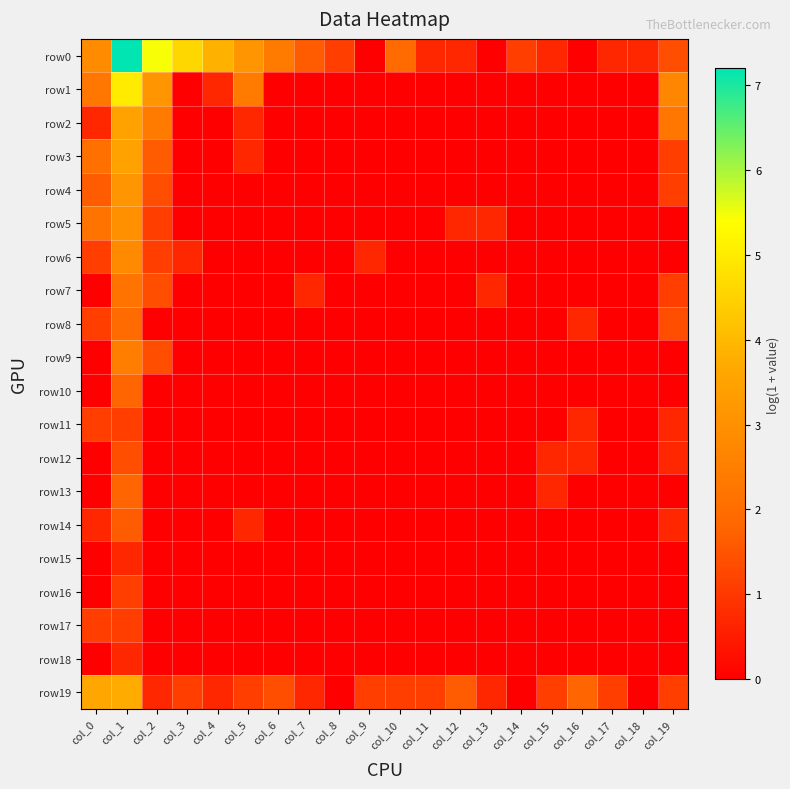

Reading left to right, transcribe all the data shown in this chart.

row0: col_0=2.9	col_1=7.2	col_2=5.4	col_3=4.6	col_4=3.8	col_5=3.1	col_6=2.4	col_7=1.6	col_8=1.1	col_9=0.0	col_10=1.9	col_11=0.7	col_12=0.7	col_13=0.0	col_14=1.1	col_15=0.7	col_16=0.0	col_17=0.7	col_18=0.7	col_19=1.4
row1: col_0=2.3	col_1=5.0	col_2=3.1	col_3=0.0	col_4=0.7	col_5=2.4	col_6=0.0	col_7=0.0	col_8=0.0	col_9=0.0	col_10=0.0	col_11=0.0	col_12=0.0	col_13=0.0	col_14=0.0	col_15=0.0	col_16=0.0	col_17=0.0	col_18=0.0	col_19=2.7
row2: col_0=0.7	col_1=3.5	col_2=2.4	col_3=0.0	col_4=0.0	col_5=0.7	col_6=0.0	col_7=0.0	col_8=0.0	col_9=0.0	col_10=0.0	col_11=0.0	col_12=0.0	col_13=0.0	col_14=0.0	col_15=0.0	col_16=0.0	col_17=0.0	col_18=0.0	col_19=2.3
row3: col_0=2.1	col_1=3.5	col_2=1.6	col_3=0.0	col_4=0.0	col_5=0.7	col_6=0.0	col_7=0.0	col_8=0.0	col_9=0.0	col_10=0.0	col_11=0.0	col_12=0.0	col_13=0.0	col_14=0.0	col_15=0.0	col_16=0.0	col_17=0.0	col_18=0.0	col_19=1.1
row4: col_0=1.6	col_1=3.1	col_2=1.4	col_3=0.0	col_4=0.0	col_5=0.0	col_6=0.0	col_7=0.0	col_8=0.0	col_9=0.0	col_10=0.0	col_11=0.0	col_12=0.0	col_13=0.0	col_14=0.0	col_15=0.0	col_16=0.0	col_17=0.0	col_18=0.0	col_19=1.1
row5: col_0=2.2	col_1=3.0	col_2=1.1	col_3=0.0	col_4=0.0	col_5=0.0	col_6=0.0	col_7=0.0	col_8=0.0	col_9=0.0	col_10=0.0	col_11=0.0	col_12=0.7	col_13=0.7	col_14=0.0	col_15=0.0	col_16=0.0	col_17=0.0	col_18=0.0	col_19=0.0
row6: col_0=1.1	col_1=2.8	col_2=1.1	col_3=0.7	col_4=0.0	col_5=0.0	col_6=0.0	col_7=0.0	col_8=0.0	col_9=0.7	col_10=0.0	col_11=0.0	col_12=0.0	col_13=0.0	col_14=0.0	col_15=0.0	col_16=0.0	col_17=0.0	col_18=0.0	col_19=0.0
row7: col_0=0.0	col_1=2.2	col_2=1.4	col_3=0.0	col_4=0.0	col_5=0.0	col_6=0.0	col_7=0.7	col_8=0.0	col_9=0.0	col_10=0.0	col_11=0.0	col_12=0.0	col_13=0.7	col_14=0.0	col_15=0.0	col_16=0.0	col_17=0.0	col_18=0.0	col_19=1.1
row8: col_0=1.1	col_1=1.9	col_2=0.0	col_3=0.0	col_4=0.0	col_5=0.0	col_6=0.0	col_7=0.0	col_8=0.0	col_9=0.0	col_10=0.0	col_11=0.0	col_12=0.0	col_13=0.0	col_14=0.0	col_15=0.0	col_16=0.7	col_17=0.0	col_18=0.0	col_19=1.4
row9: col_0=0.0	col_1=2.5	col_2=1.4	col_3=0.0	col_4=0.0	col_5=0.0	col_6=0.0	col_7=0.0	col_8=0.0	col_9=0.0	col_10=0.0	col_11=0.0	col_12=0.0	col_13=0.0	col_14=0.0	col_15=0.0	col_16=0.0	col_17=0.0	col_18=0.0	col_19=0.0
row10: col_0=0.0	col_1=1.8	col_2=0.0	col_3=0.0	col_4=0.0	col_5=0.0	col_6=0.0	col_7=0.0	col_8=0.0	col_9=0.0	col_10=0.0	col_11=0.0	col_12=0.0	col_13=0.0	col_14=0.0	col_15=0.0	col_16=0.0	col_17=0.0	col_18=0.0	col_19=0.0
row11: col_0=1.1	col_1=1.1	col_2=0.0	col_3=0.0	col_4=0.0	col_5=0.0	col_6=0.0	col_7=0.0	col_8=0.0	col_9=0.0	col_10=0.0	col_11=0.0	col_12=0.0	col_13=0.0	col_14=0.0	col_15=0.0	col_16=0.7	col_17=0.0	col_18=0.0	col_19=0.7
row12: col_0=0.0	col_1=1.4	col_2=0.0	col_3=0.0	col_4=0.0	col_5=0.0	col_6=0.0	col_7=0.0	col_8=0.0	col_9=0.0	col_10=0.0	col_11=0.0	col_12=0.0	col_13=0.0	col_14=0.0	col_15=0.7	col_16=0.7	col_17=0.0	col_18=0.0	col_19=0.7
row13: col_0=0.0	col_1=1.8	col_2=0.0	col_3=0.0	col_4=0.0	col_5=0.0	col_6=0.0	col_7=0.0	col_8=0.0	col_9=0.0	col_10=0.0	col_11=0.0	col_12=0.0	col_13=0.0	col_14=0.0	col_15=0.7	col_16=0.0	col_17=0.0	col_18=0.0	col_19=0.0
row14: col_0=0.7	col_1=1.6	col_2=0.0	col_3=0.0	col_4=0.0	col_5=0.7	col_6=0.0	col_7=0.0	col_8=0.0	col_9=0.0	col_10=0.0	col_11=0.0	col_12=0.0	col_13=0.0	col_14=0.0	col_15=0.0	col_16=0.0	col_17=0.0	col_18=0.0	col_19=0.7
row15: col_0=0.0	col_1=0.7	col_2=0.0	col_3=0.0	col_4=0.0	col_5=0.0	col_6=0.0	col_7=0.0	col_8=0.0	col_9=0.0	col_10=0.0	col_11=0.0	col_12=0.0	col_13=0.0	col_14=0.0	col_15=0.0	col_16=0.0	col_17=0.0	col_18=0.0	col_19=0.0
row16: col_0=0.0	col_1=1.1	col_2=0.0	col_3=0.0	col_4=0.0	col_5=0.0	col_6=0.0	col_7=0.0	col_8=0.0	col_9=0.0	col_10=0.0	col_11=0.0	col_12=0.0	col_13=0.0	col_14=0.0	col_15=0.0	col_16=0.0	col_17=0.0	col_18=0.0	col_19=0.0
row17: col_0=1.1	col_1=1.1	col_2=0.0	col_3=0.0	col_4=0.0	col_5=0.0	col_6=0.0	col_7=0.0	col_8=0.0	col_9=0.0	col_10=0.0	col_11=0.0	col_12=0.0	col_13=0.0	col_14=0.0	col_15=0.0	col_16=0.0	col_17=0.0	col_18=0.0	col_19=0.0
row18: col_0=0.0	col_1=0.7	col_2=0.0	col_3=0.0	col_4=0.0	col_5=0.0	col_6=0.0	col_7=0.0	col_8=0.0	col_9=0.0	col_10=0.0	col_11=0.0	col_12=0.0	col_13=0.0	col_14=0.0	col_15=0.0	col_16=0.0	col_17=0.0	col_18=0.0	col_19=0.0
row19: col_0=3.6	col_1=3.7	col_2=0.7	col_3=1.1	col_4=0.7	col_5=1.1	col_6=1.4	col_7=0.7	col_8=0.0	col_9=1.1	col_10=1.1	col_11=1.1	col_12=1.6	col_13=0.7	col_14=0.0	col_15=1.1	col_16=1.8	col_17=1.1	col_18=0.0	col_19=1.1